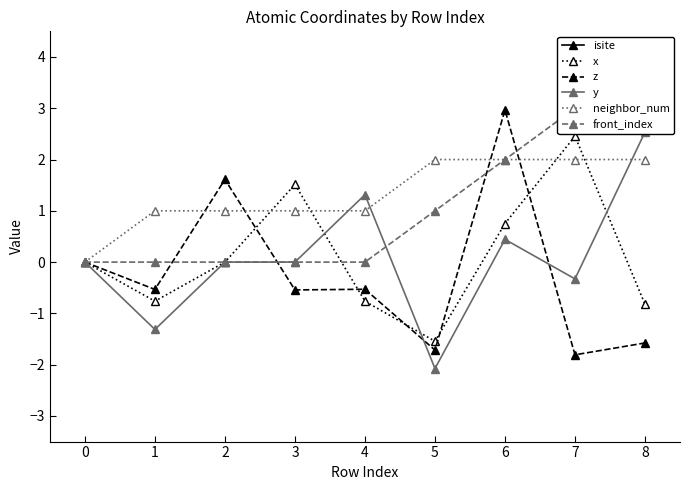

What is the sum of the x values at 8 and 3?

0.7